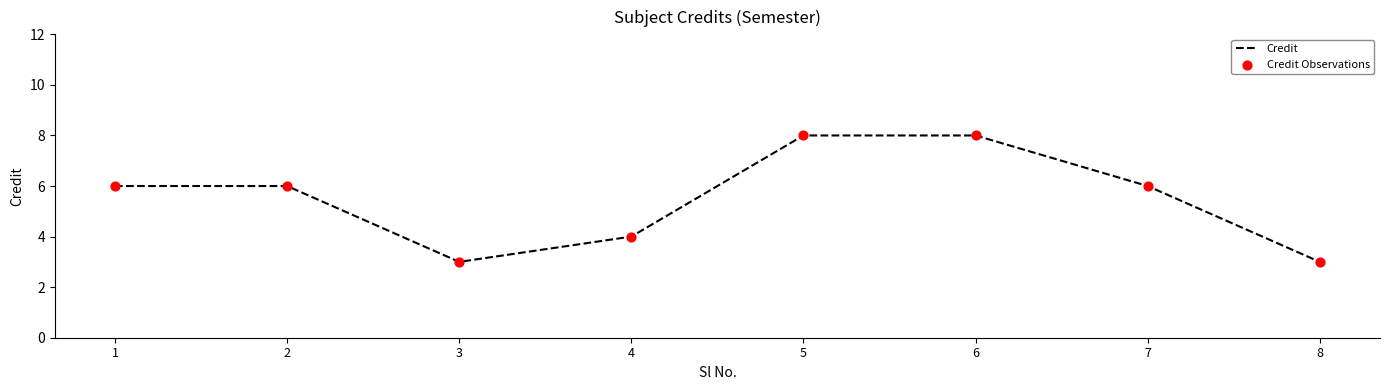

Where is the first local minimum?

3